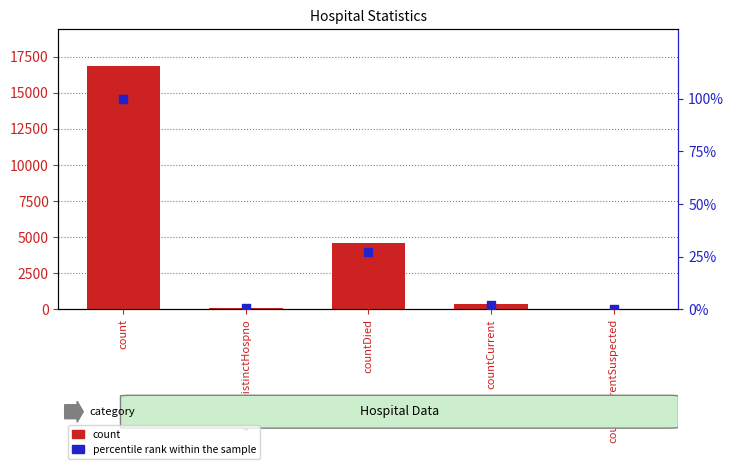

Is the value of percentile rank within the sample at countCurrent greater than the value of count at countCurrentSuspected?

Yes